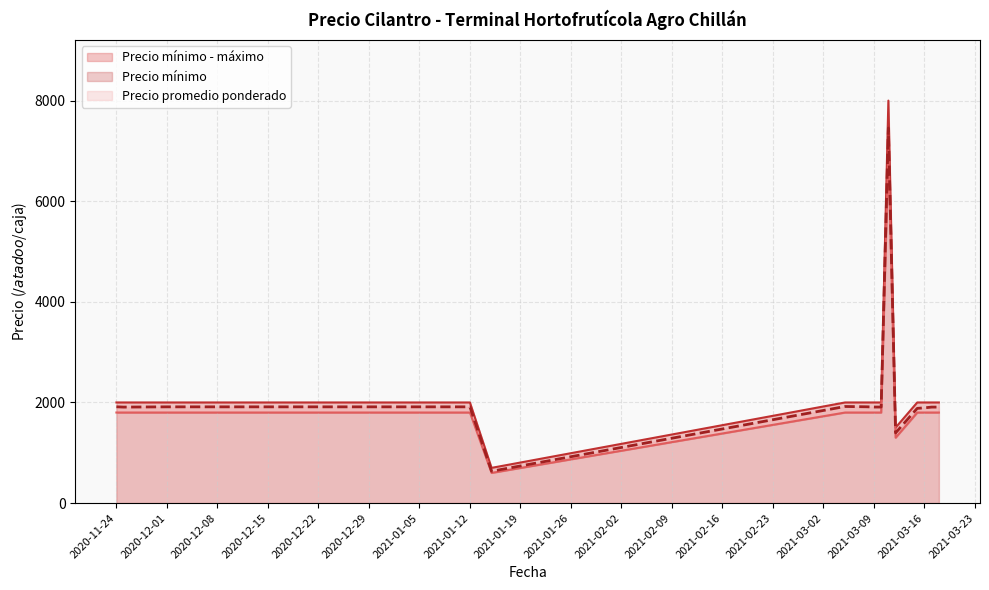

At which label does Precio mínimo first exceed 1800?

2021-03-11